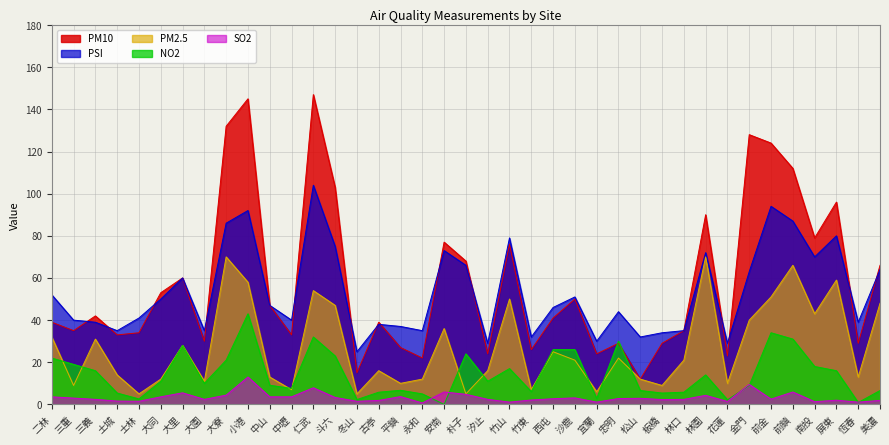

How many interior local valleys does the SO2 series have?

11